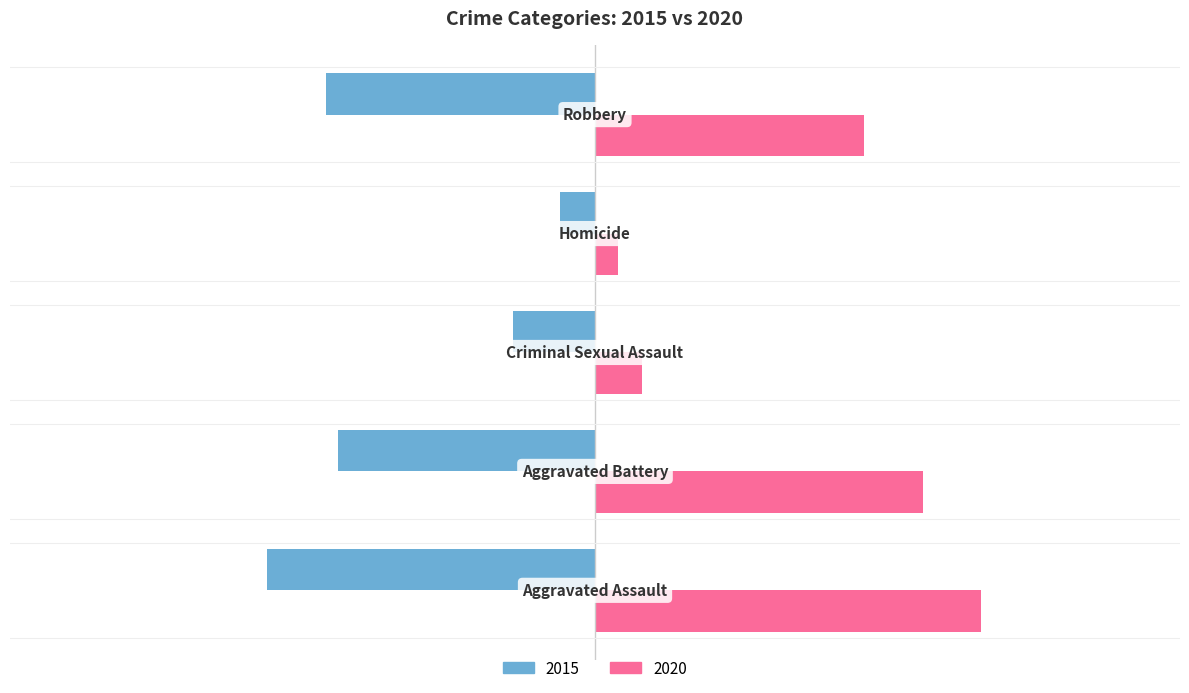

Which series has the largest total across all categories?

2020